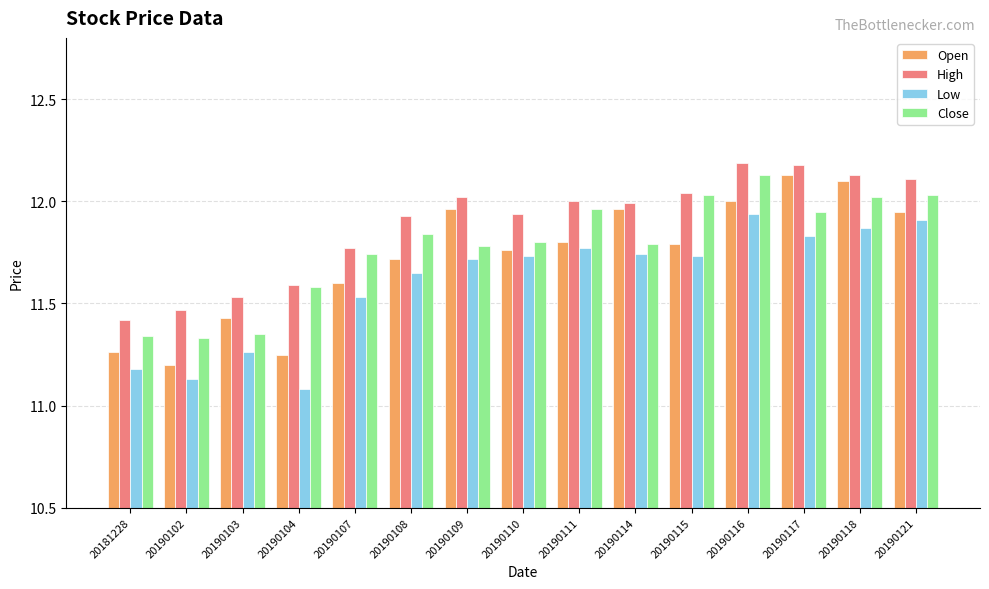

Where is Open nearest to the value 11?

20190102